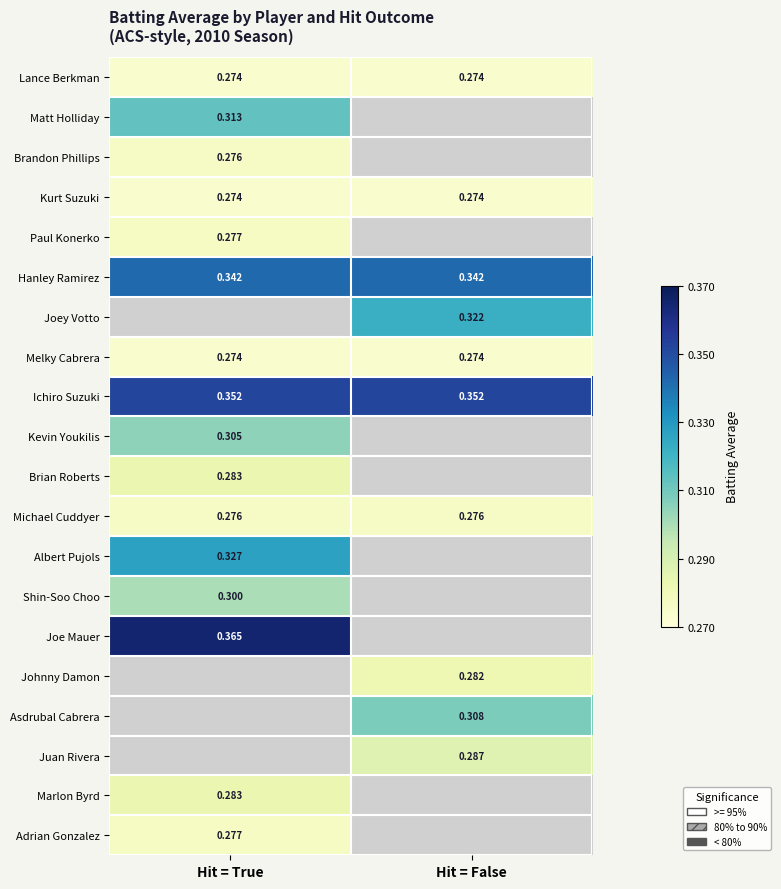

Which category has the highest value across all series?

Hit = True